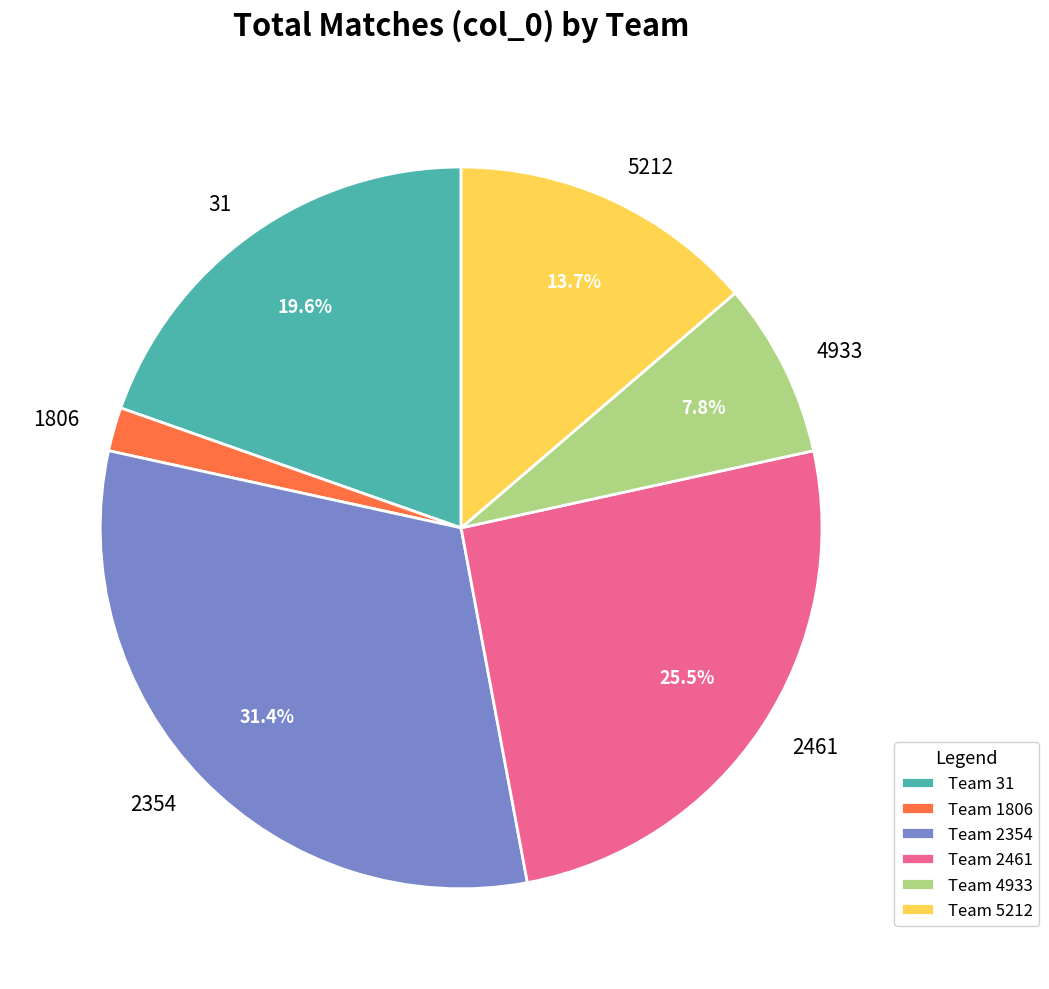

Which has a higher value, 31 or 5212?

31